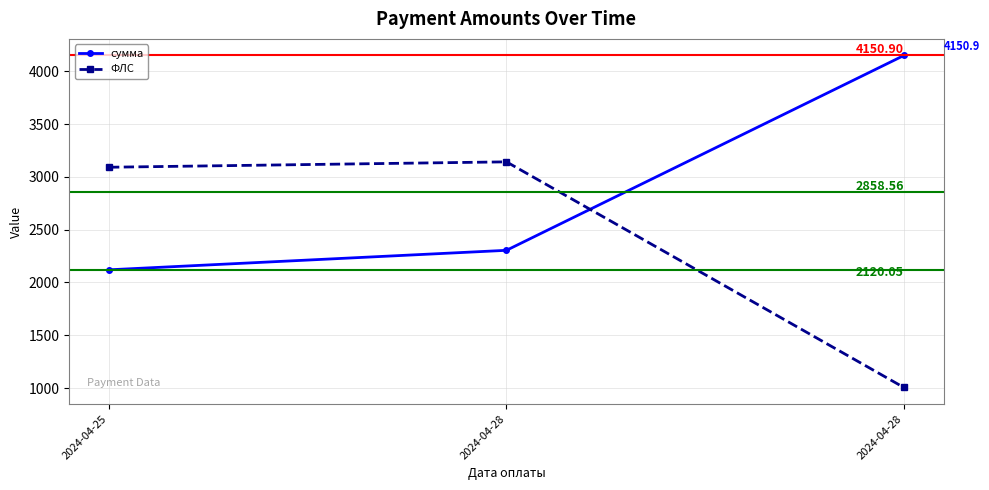

Which has a higher value, 2024-04-25 or 2024-04-28?

2024-04-28